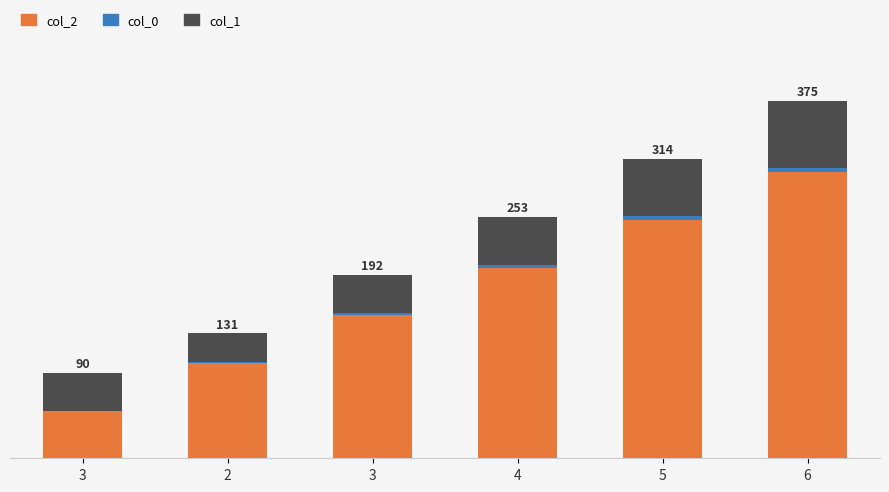

At which category is the sum across all series the highest?

6